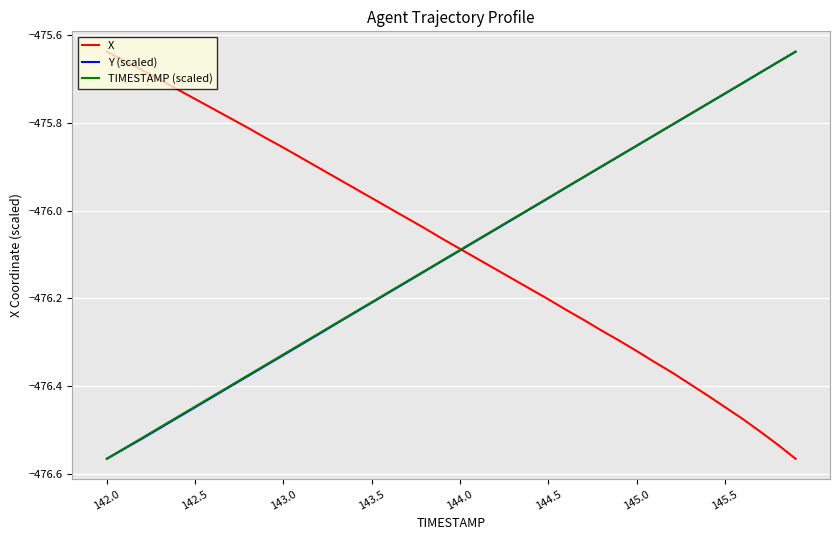

What is the difference between the maximum and second lowest values in the Y (scaled) series?

0.9